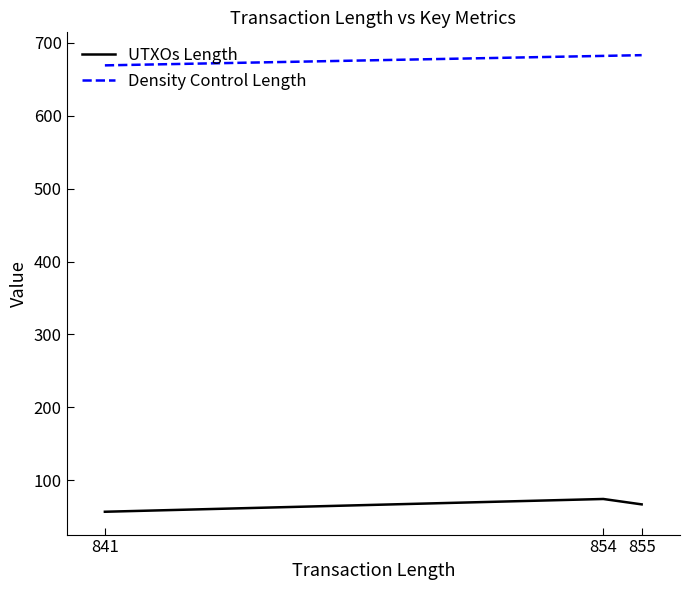

Which series has the largest total across all categories?

Density Control Length